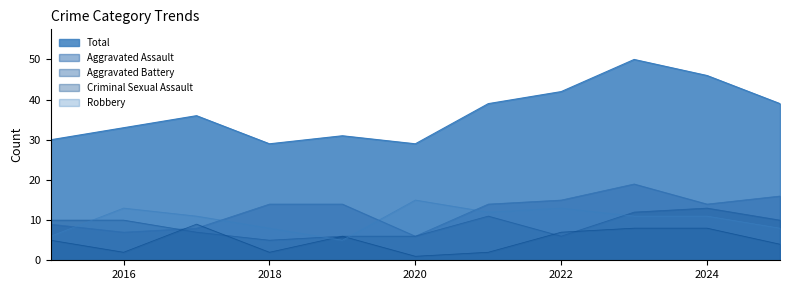

Does the chart display data point markers on the line(s)?

No